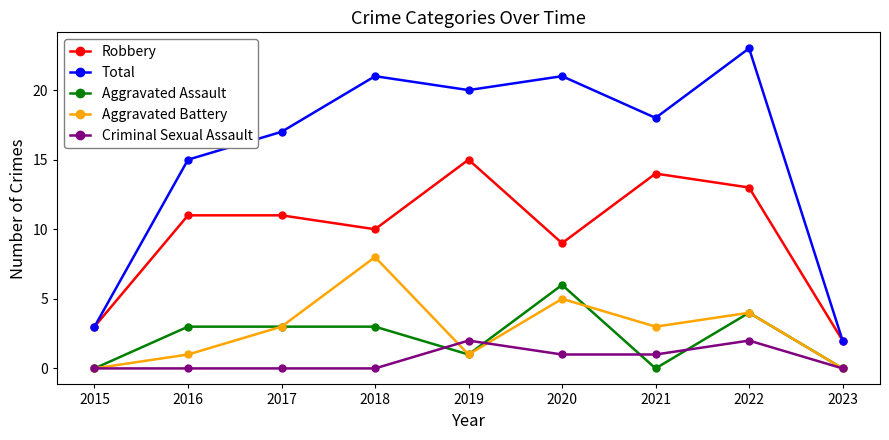

Between 2015 and 2019, which series saw the biggest shift?

Total